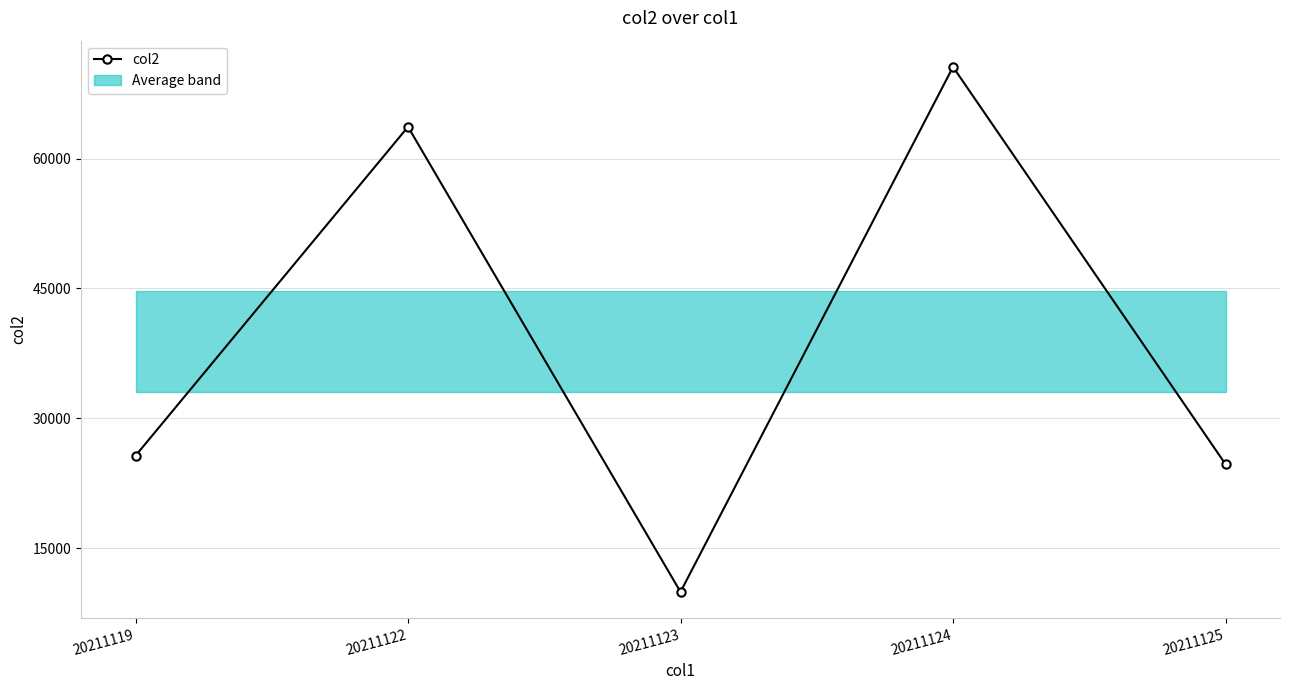

The chart shows a value of 13651 at 20211123. True or false?

False